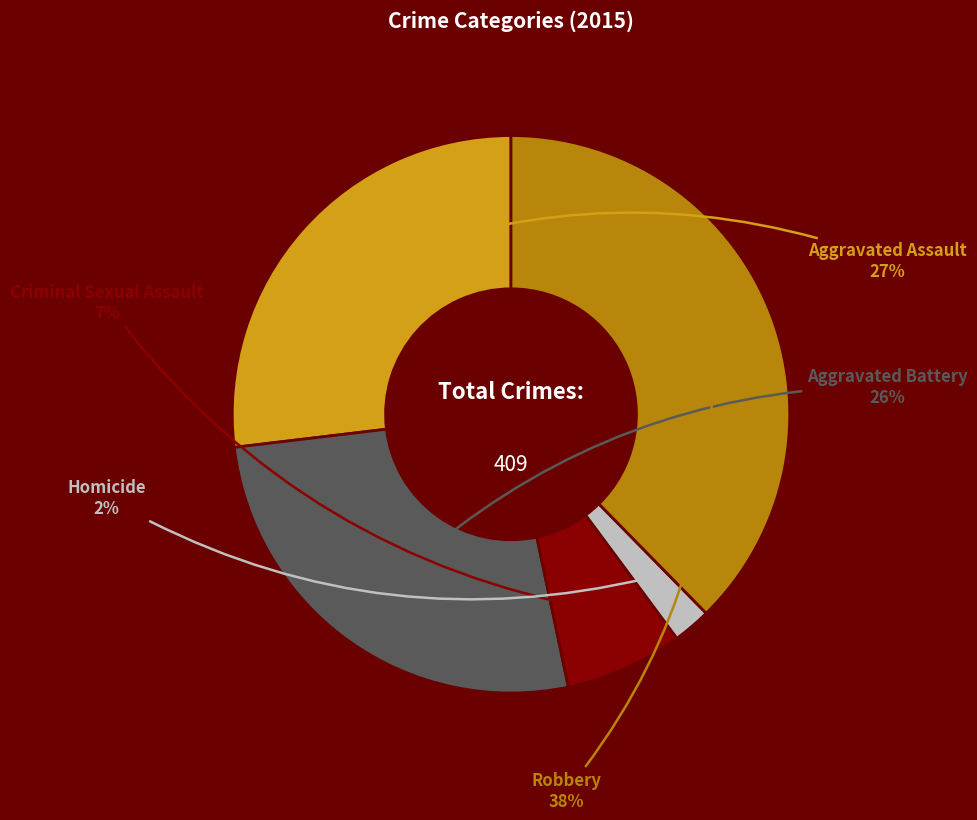

To the nearest percent, what portion does Criminal Sexual Assault represent?

7%